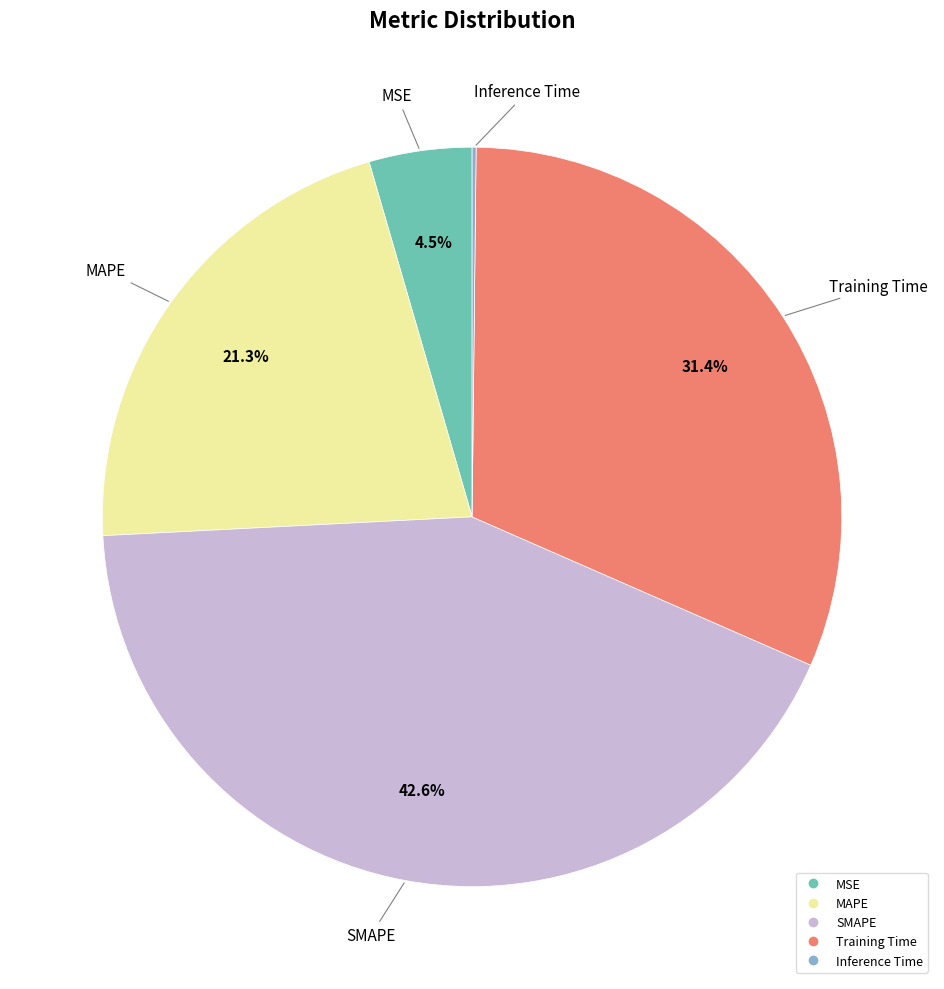

Between MAPE and SMAPE, which is larger?

SMAPE